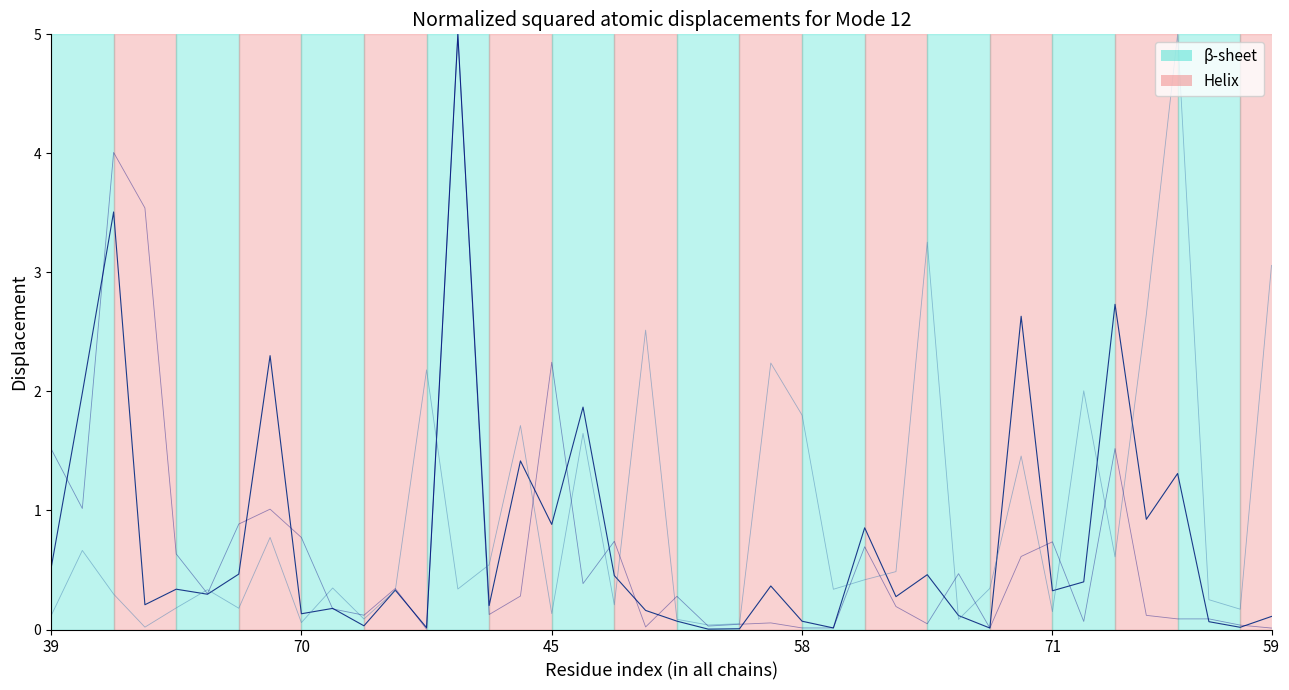

What is the greatest value displayed?

5.0